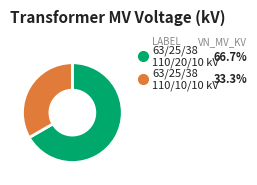

Is there a majority slice in this chart?

Yes